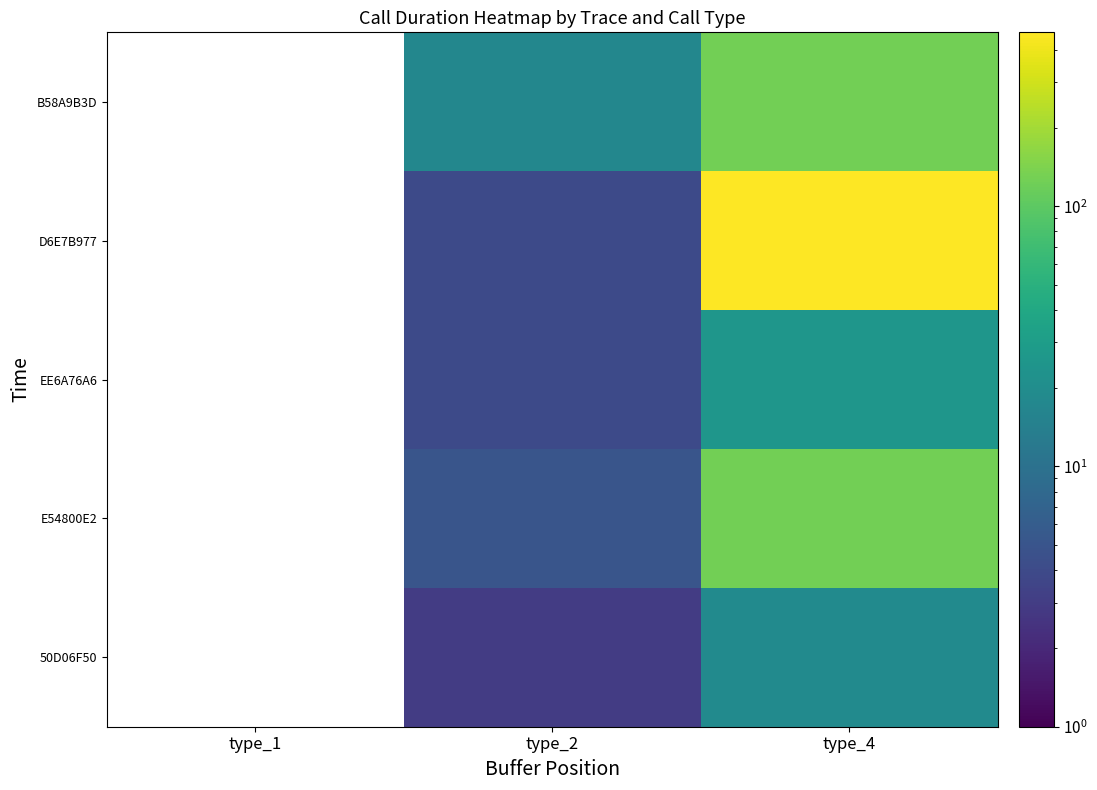

Is it true that EE6A76A6 equals 36.9 at type_4?

False